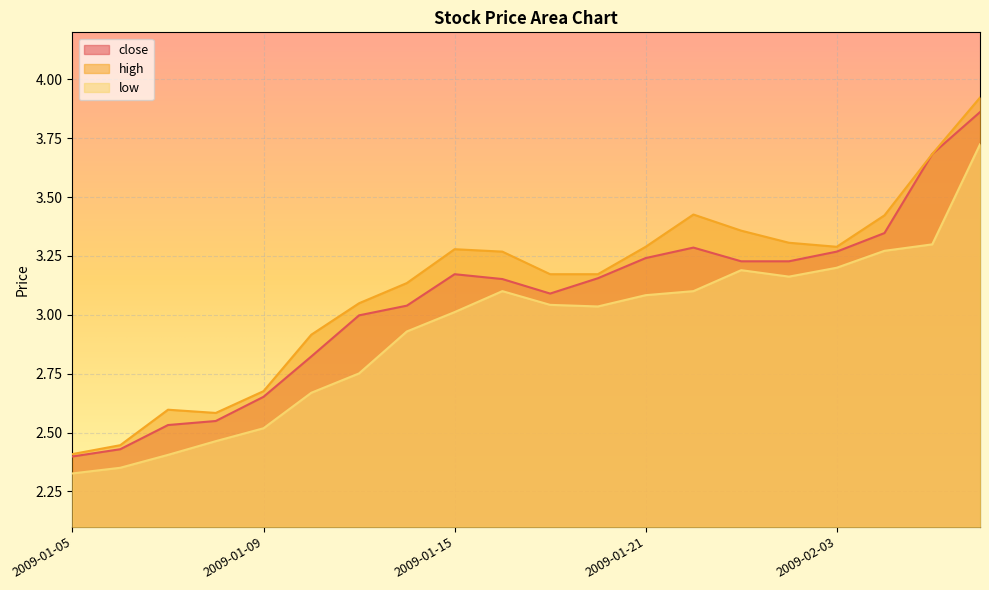

Which label corresponds to the largest value in the chart?

2009-02-06